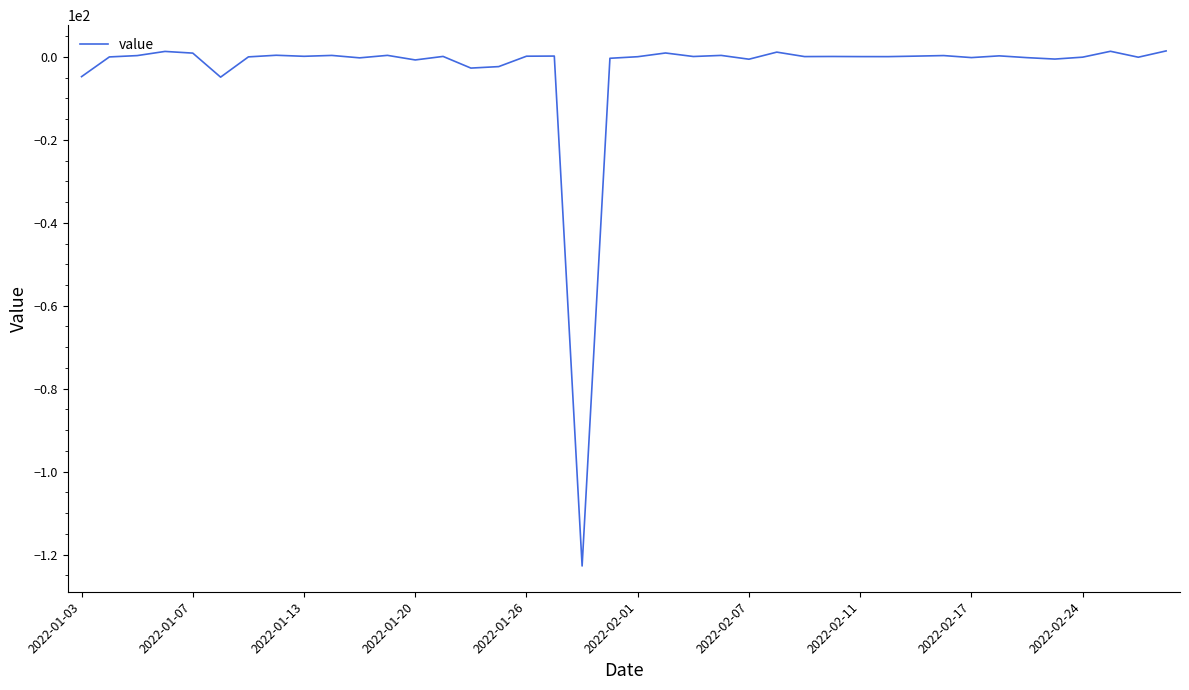

What is the difference between the maximum and minimum values?

124.2